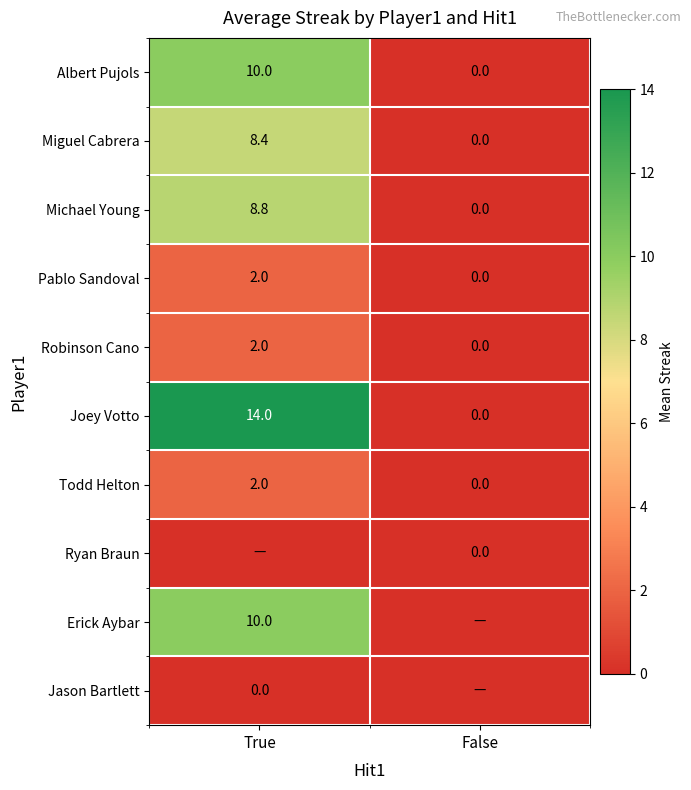

True or false: Pablo Sandoval has a value of 2.0 at True.

True